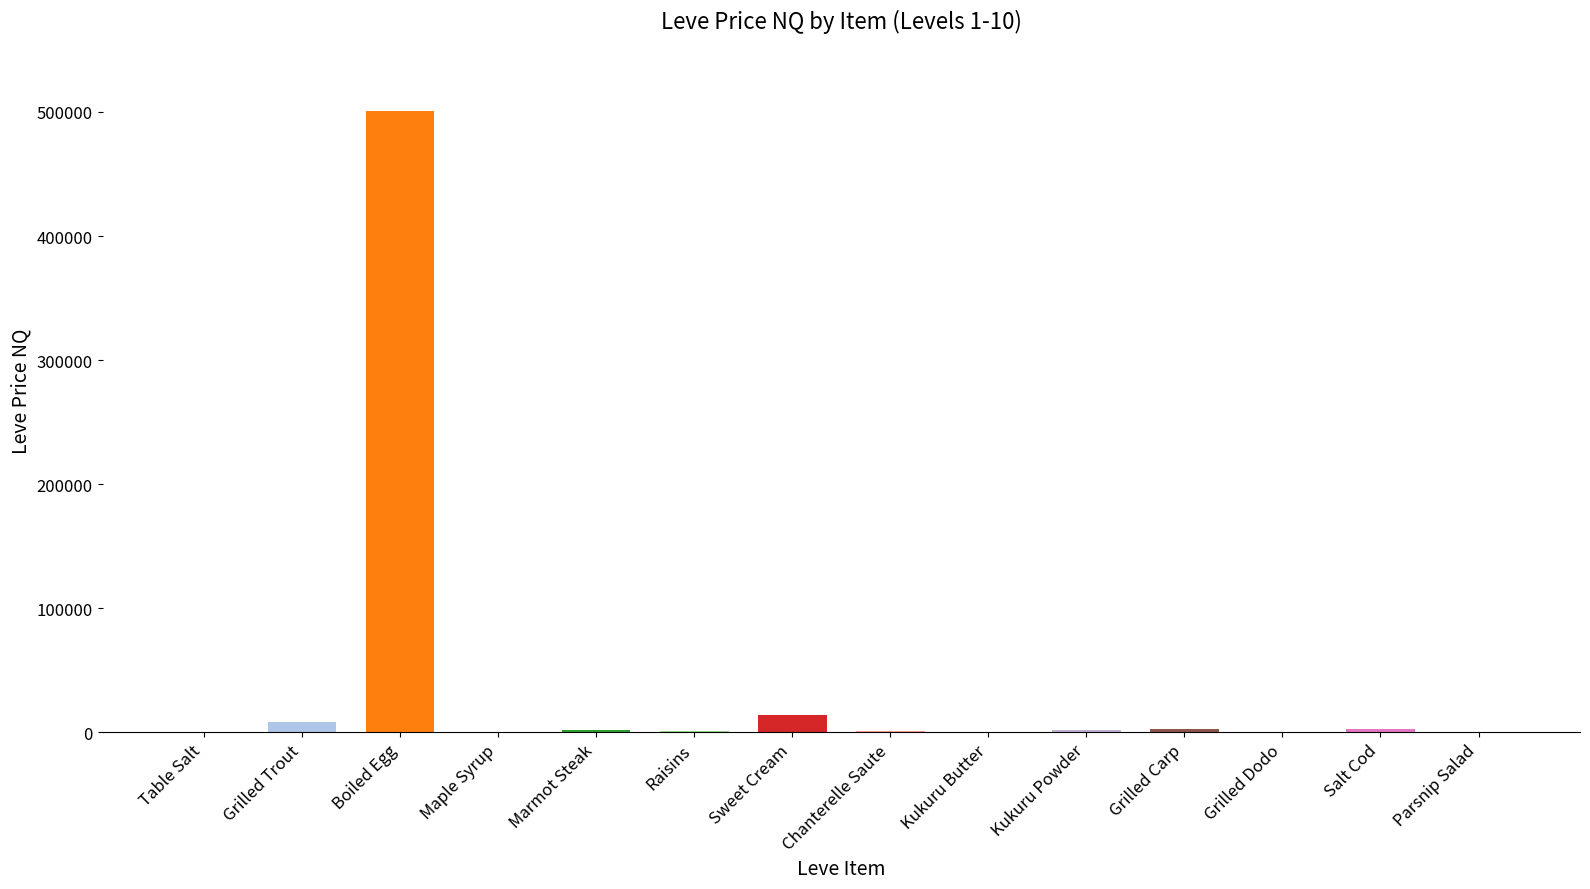

What is the sum of all values?

534418.4